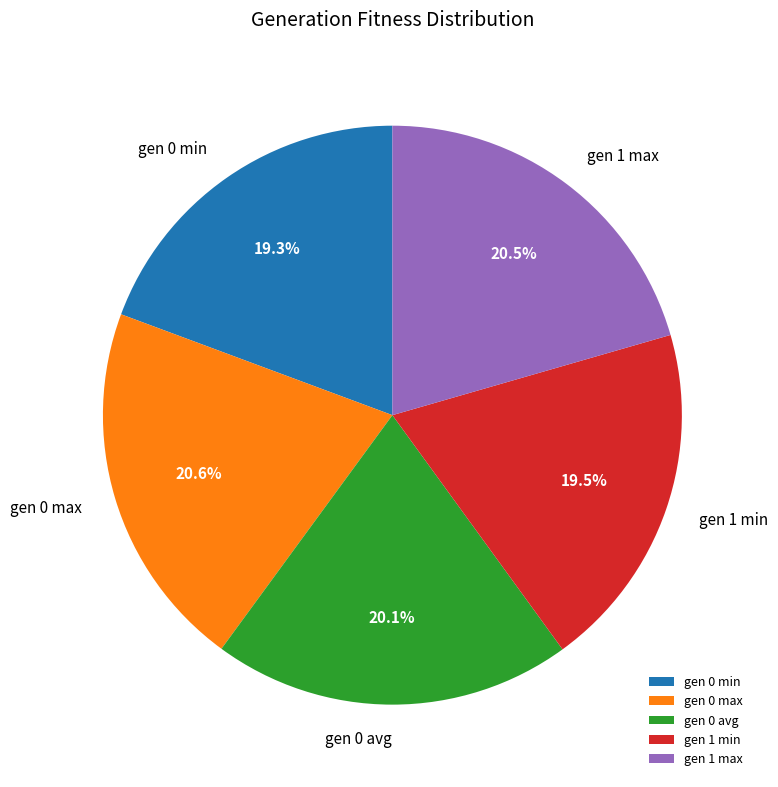

Does gen 0 avg represent more than half of the total?

No